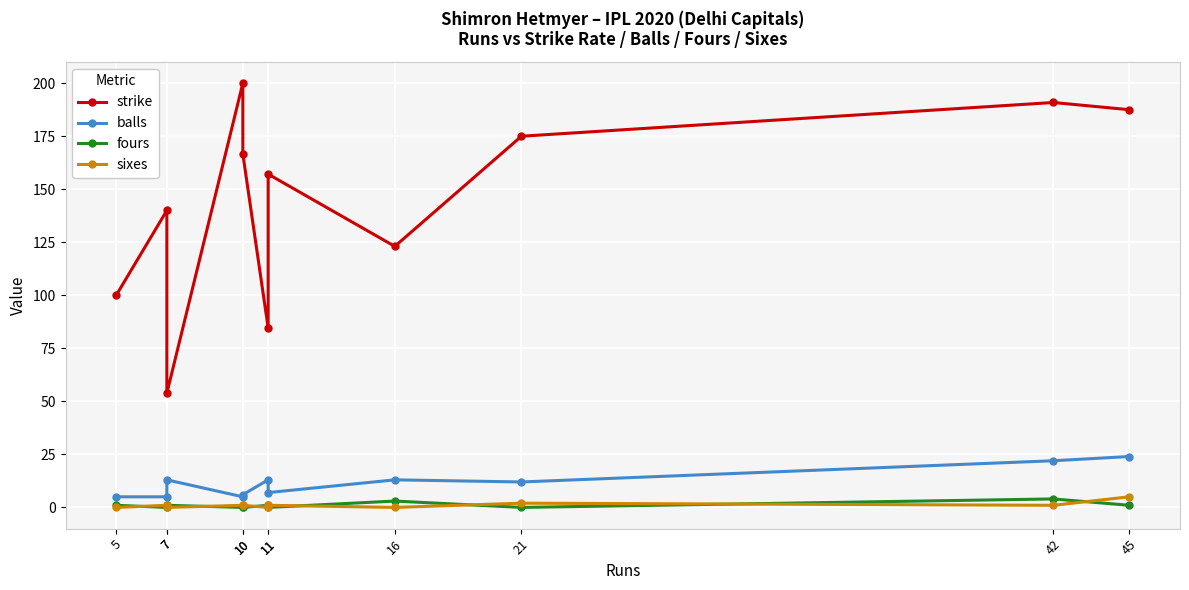

True or false: balls has more than 2 interior local peaks.

True